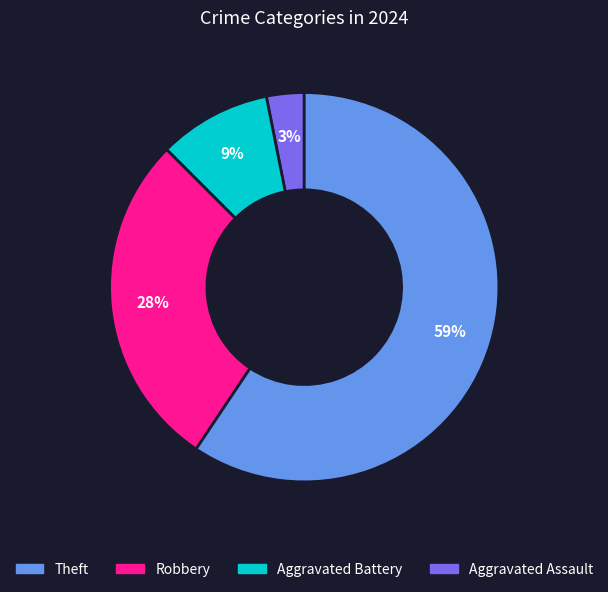

Is there any slice that represents more than half of the pie?

Yes